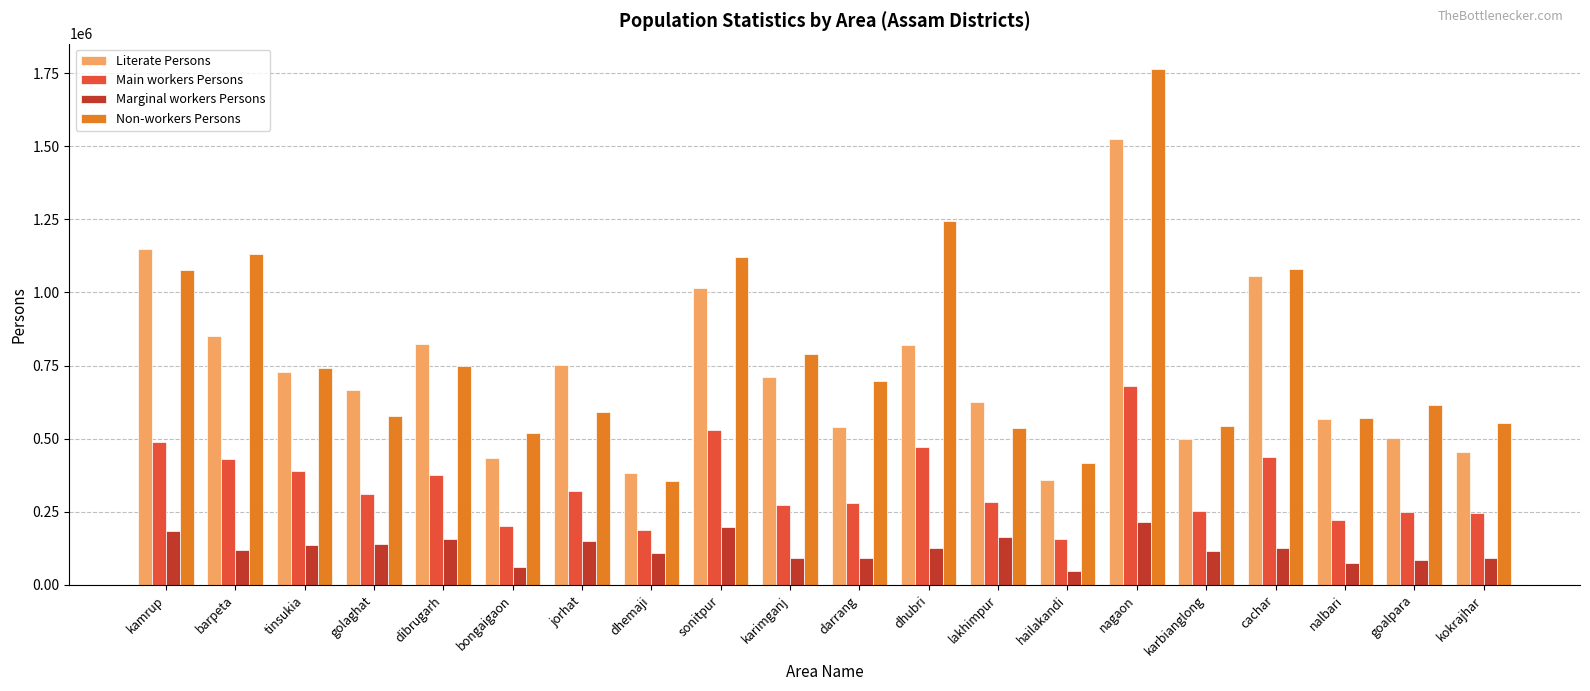

What is the value of the Main workers Persons bar at the 13th from the left?

284881